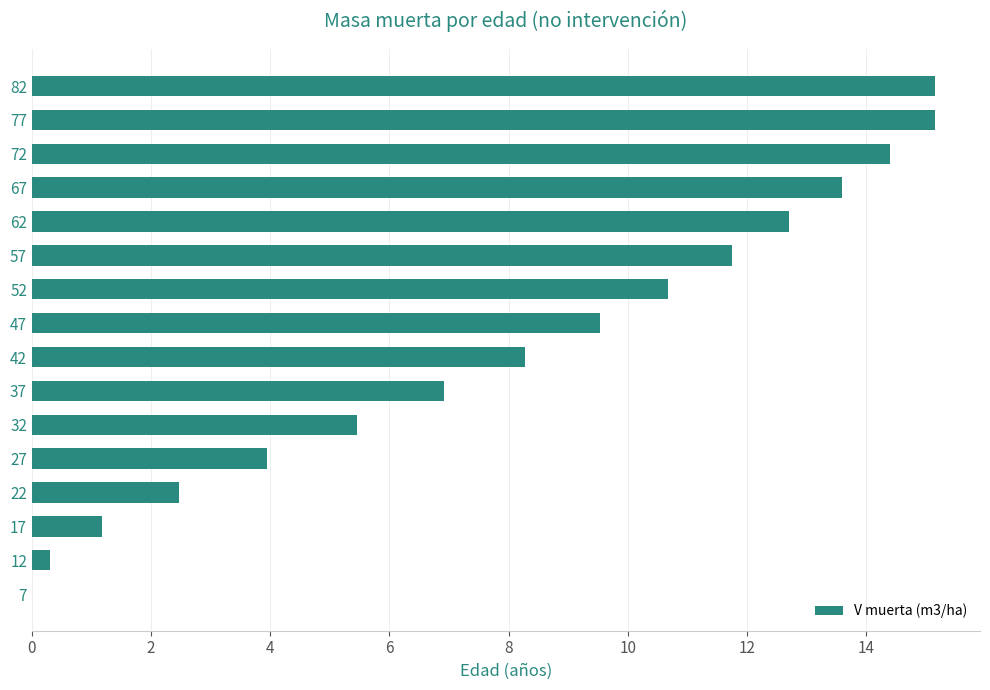

What is the greatest value displayed?

15.2